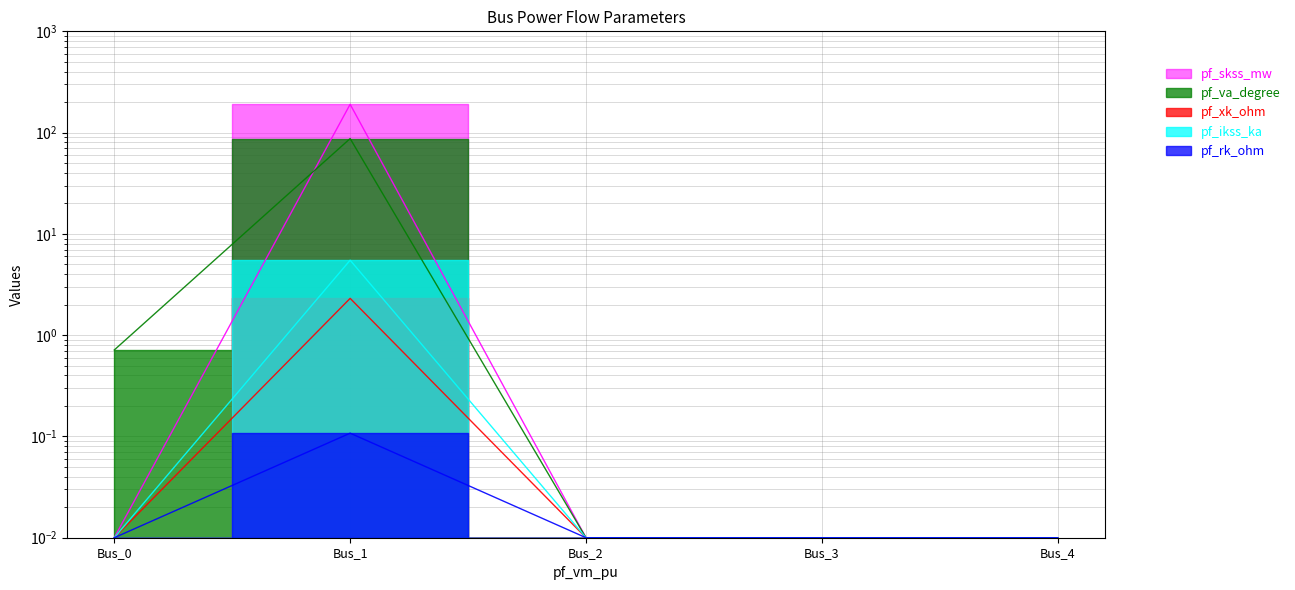

How many lines are shown in the chart?

5